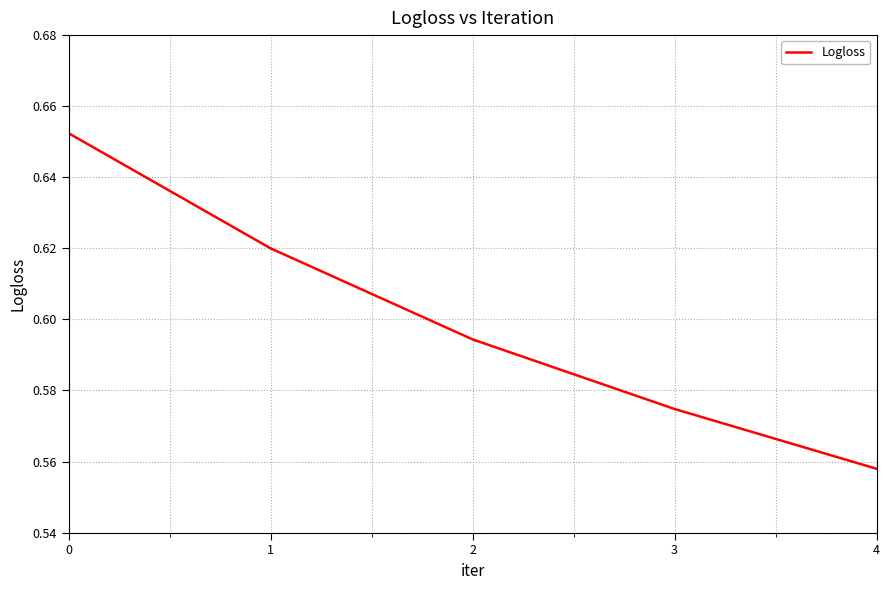

What is the sum of the values at 1 and 2?

1.2